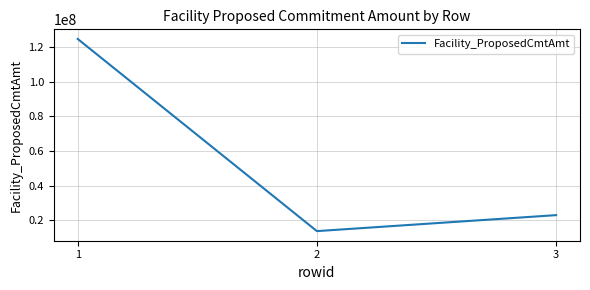

True or false: the data shows 24249349.6 at 2.

False